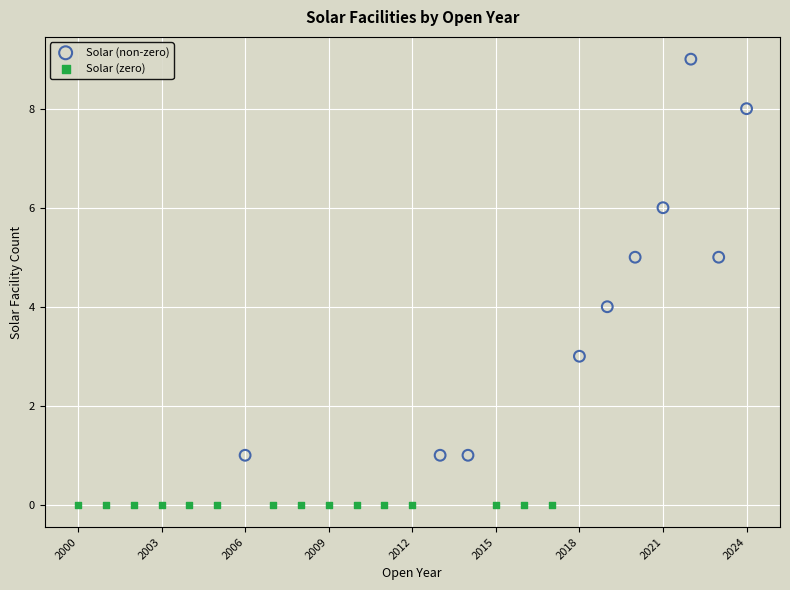

Which series contains the highest Y value?

Solar (non-zero)